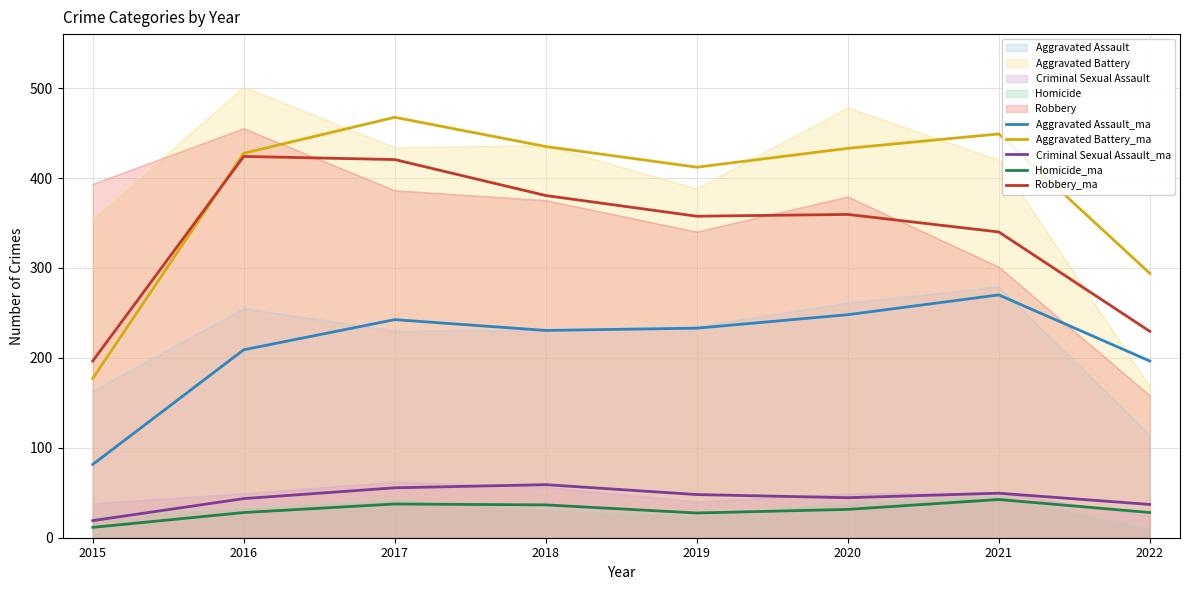

True or false: Robbery_ma has a value of 93.8 at 2022.

False